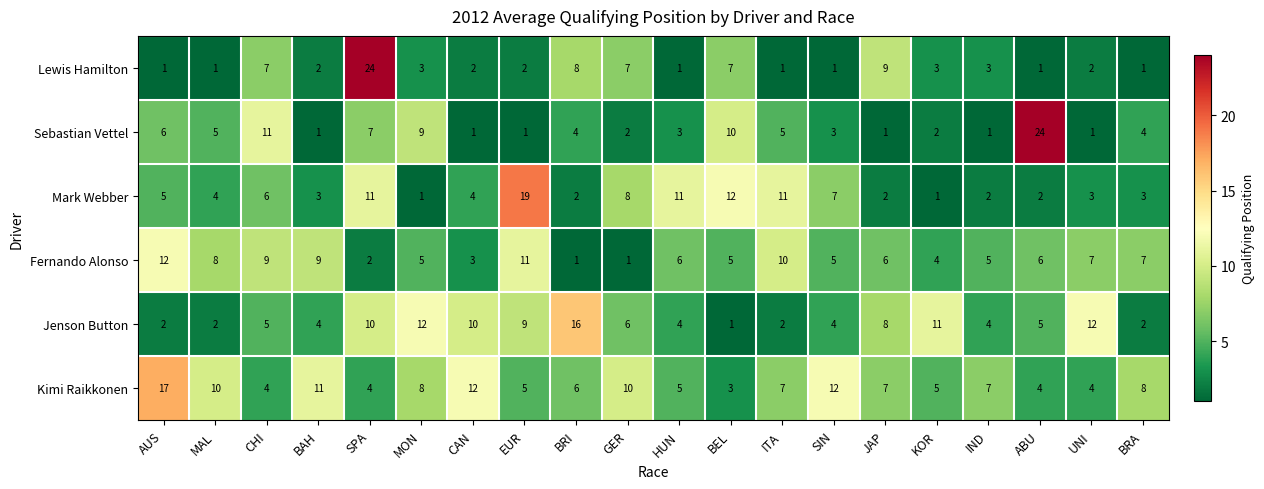

Which series has the largest total across all categories?

Kimi Raikkonen